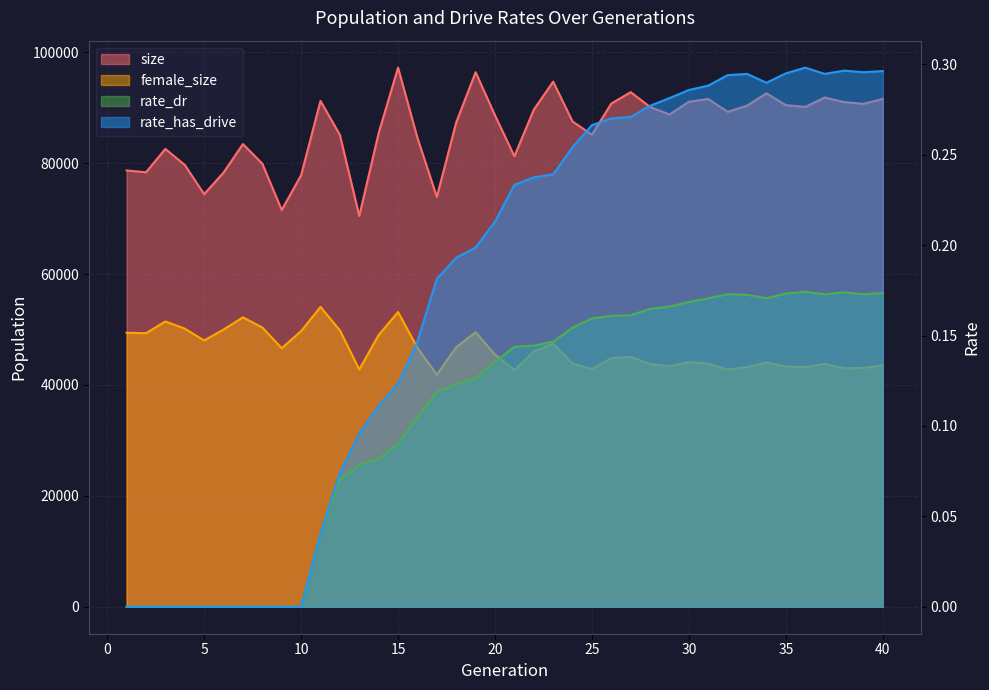

At how many categories does at least one series exceed 19172?

40